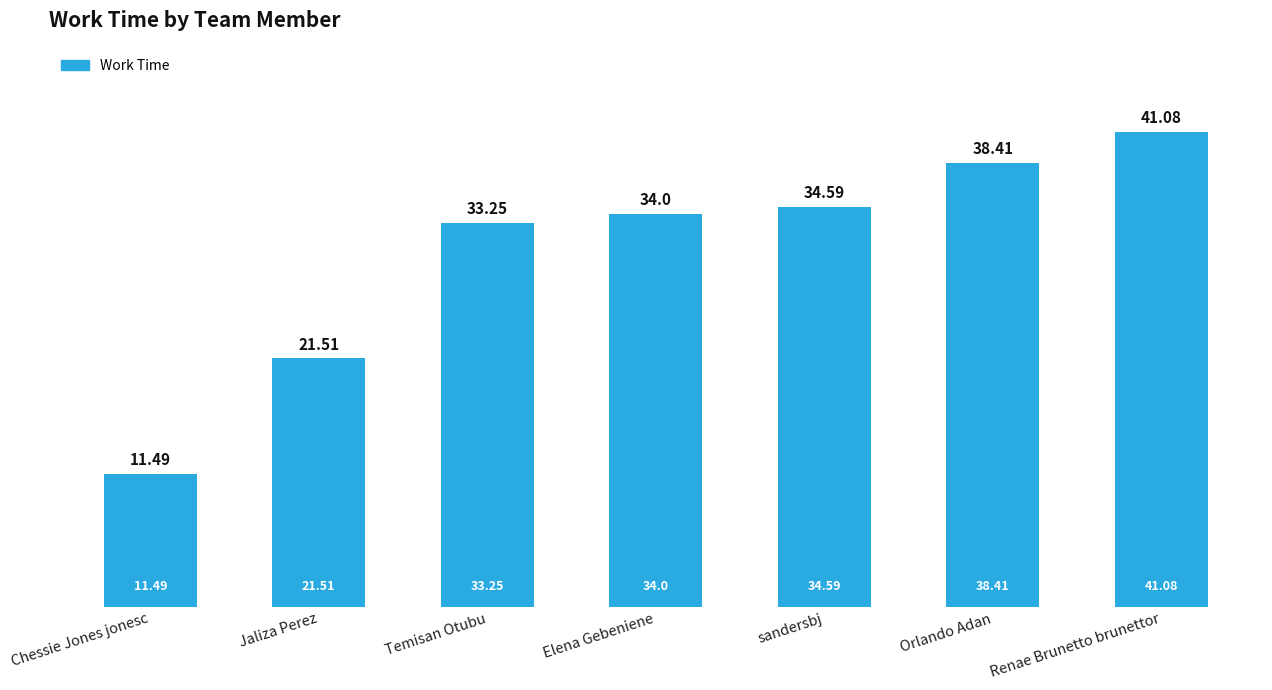

What is the label of the 4th bar from the left?

Elena Gebeniene